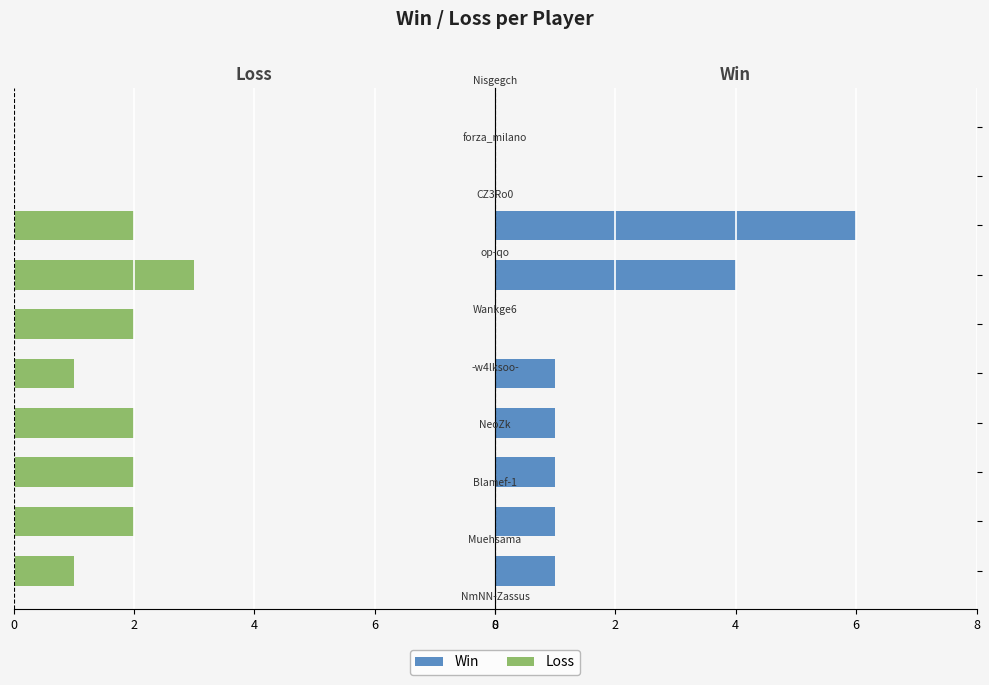

True or false: Win has a value of 1 at NmNN-Zassus.

True